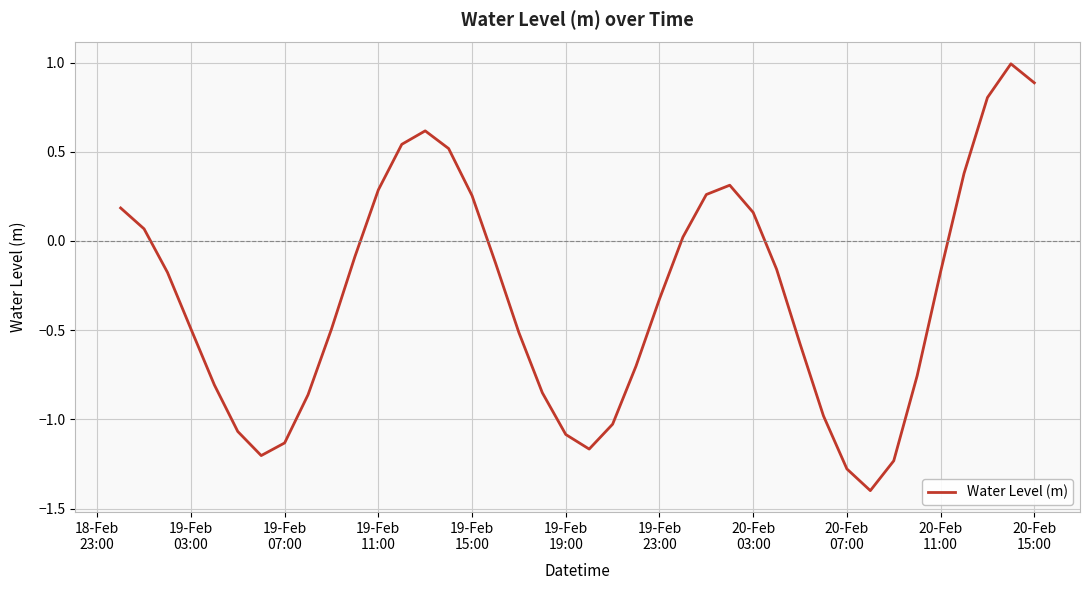

What is the minimum value shown in the chart?

-1.4